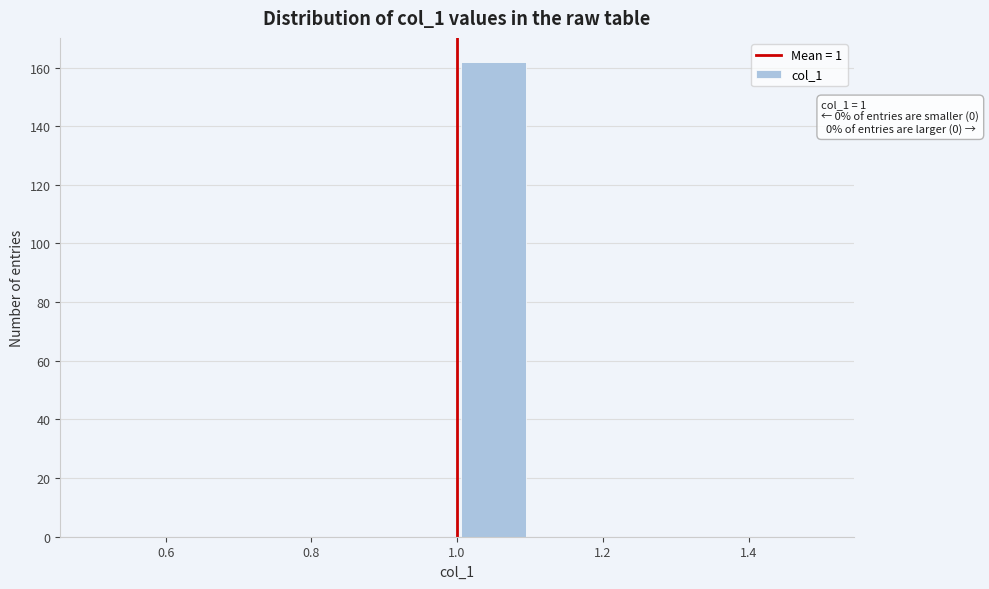

Over which range of the x-axis is the bar tallest?

1.0 to 1.1